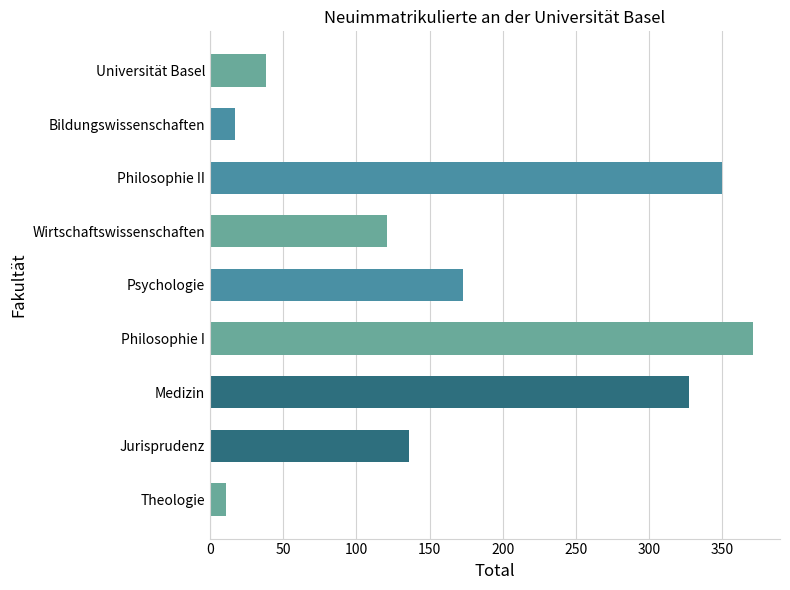

What is the difference between the maximum and minimum values?

360